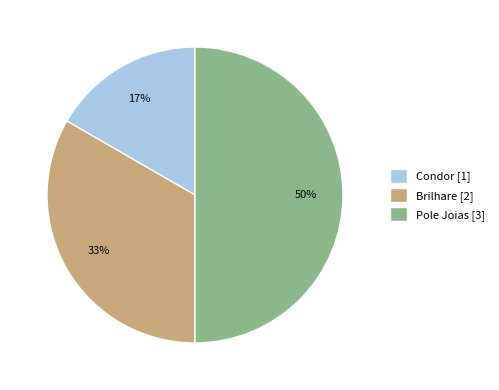

How many segments does this pie chart have?

3